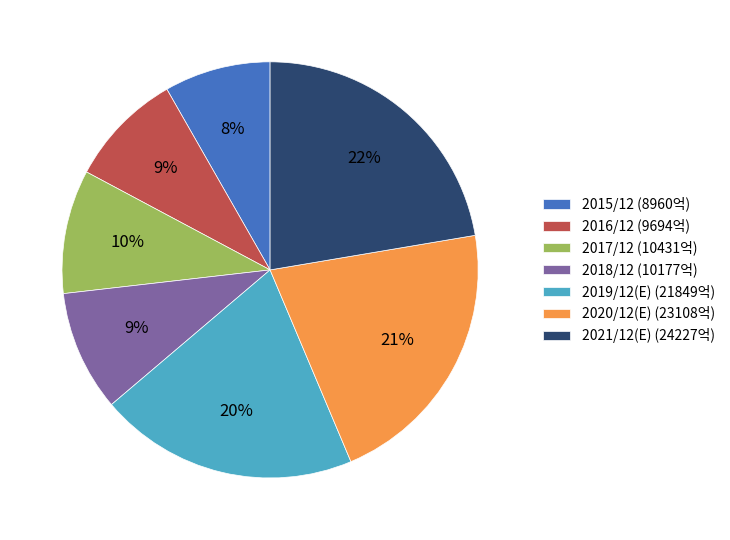

How many segments does this pie chart have?

7